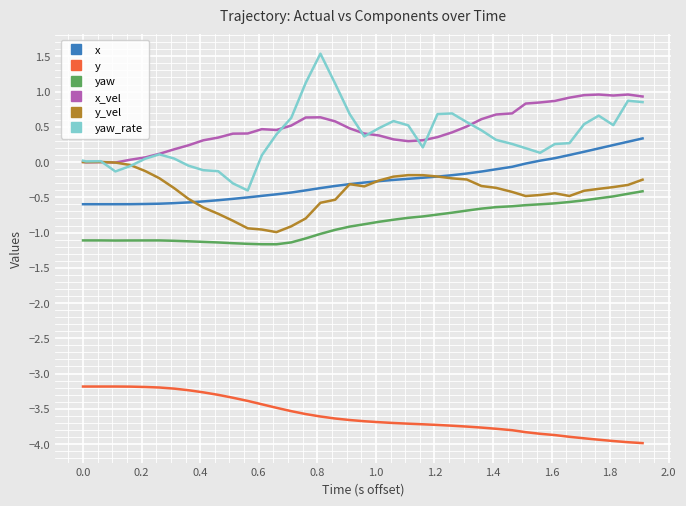

True or false: y_vel and yaw intersect in this chart.

False